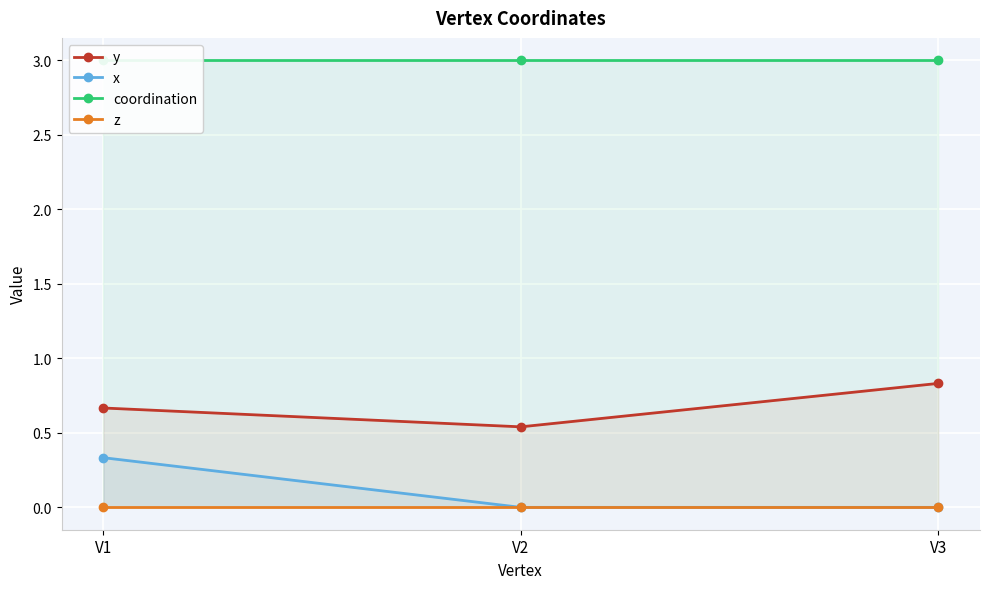

What is the sum of all x values?

0.3